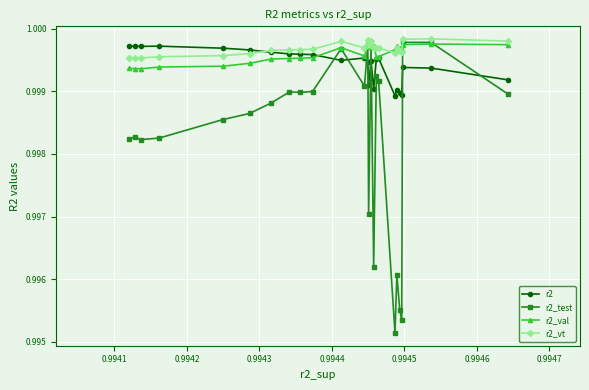

Which series has the largest range (max minus min)?

r2_test